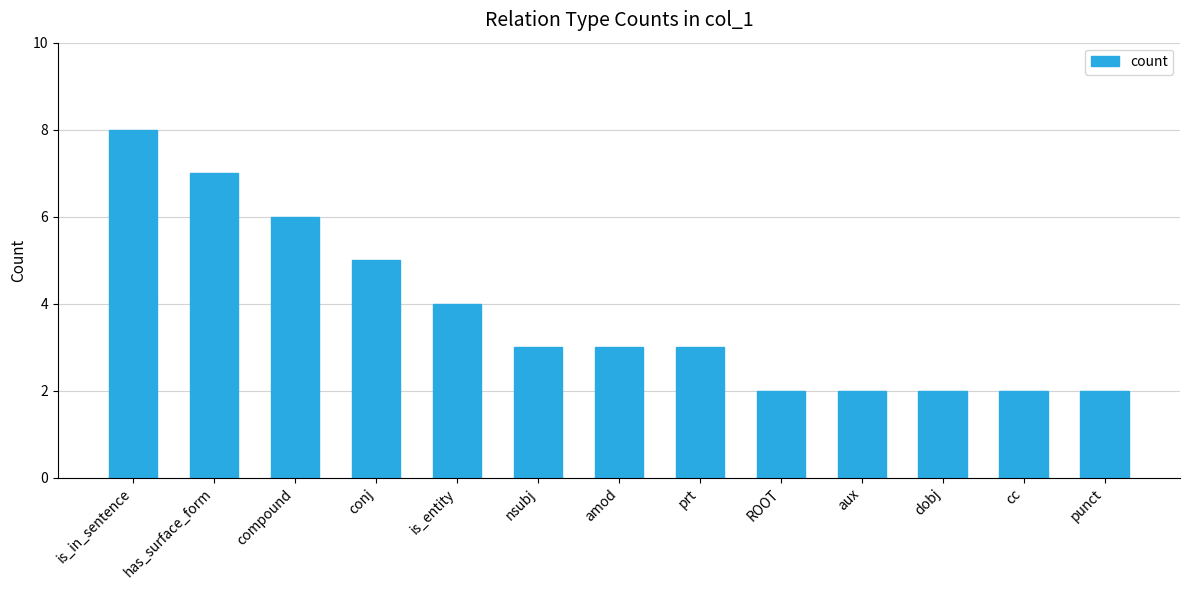

Reading left to right, list all the values displayed in this chart.

is_in_sentence=8	has_surface_form=7	compound=6	conj=5	is_entity=4	nsubj=3	amod=3	prt=3	ROOT=2	aux=2	dobj=2	cc=2	punct=2